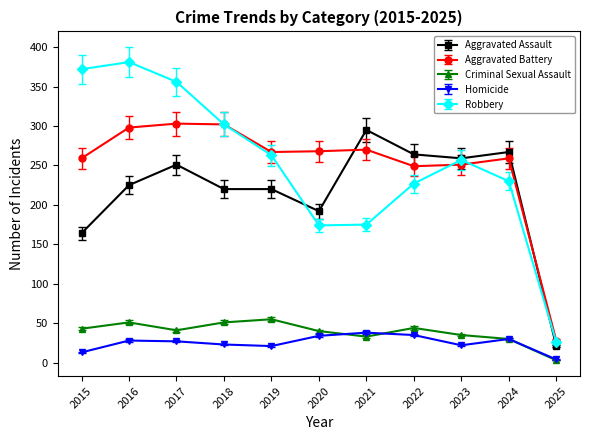

Is it true that Criminal Sexual Assault equals 77 at 2018?

False